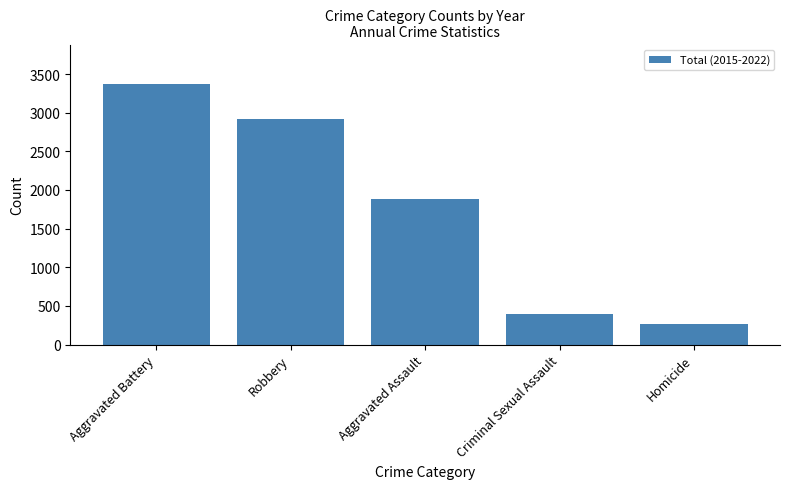

List the labels in order of value, smallest first.

Homicide, Criminal Sexual Assault, Aggravated Assault, Robbery, Aggravated Battery